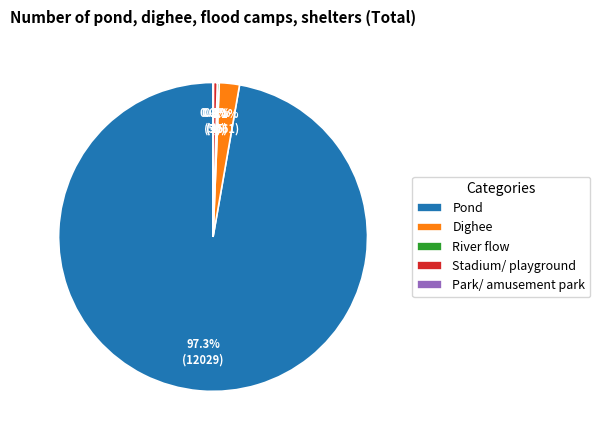

To the nearest percent, what percentage of the pie is Dighee?

2%